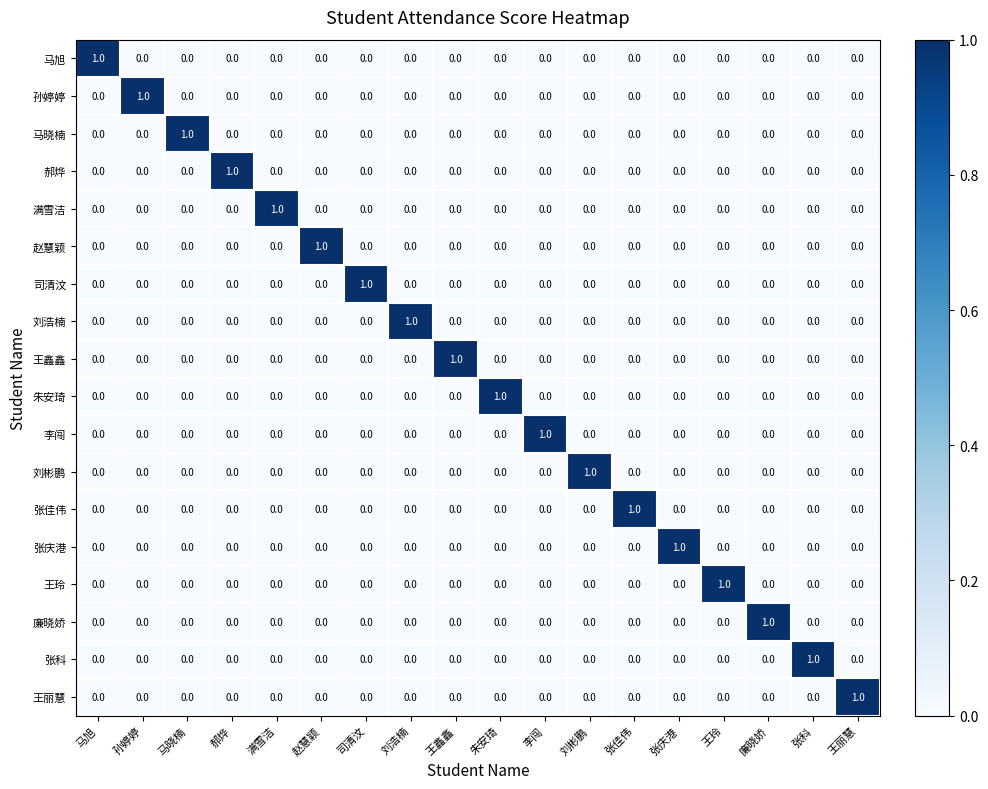

The 满雪洁 series shows 1 at 马旭. True or false?

False